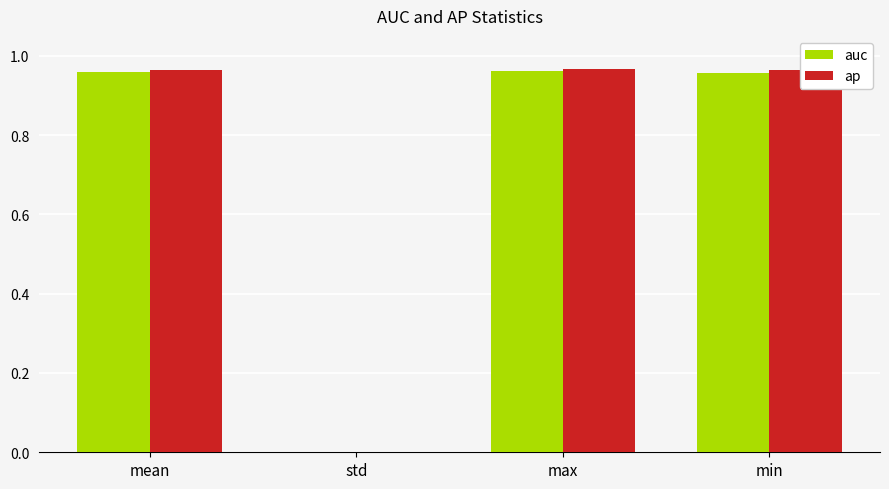

What are all the series names shown in the legend?

auc, ap